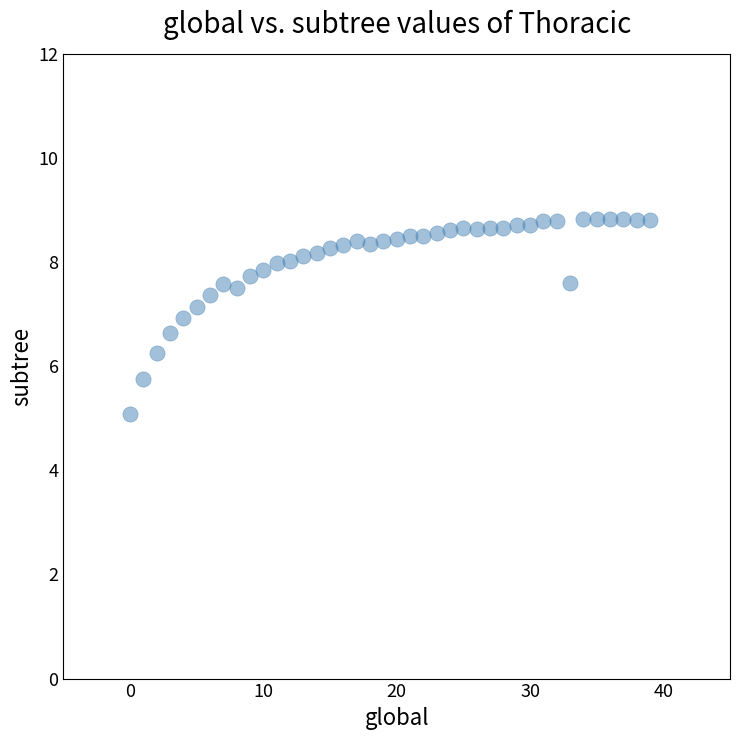

Count the number of points in this scatter plot.

40